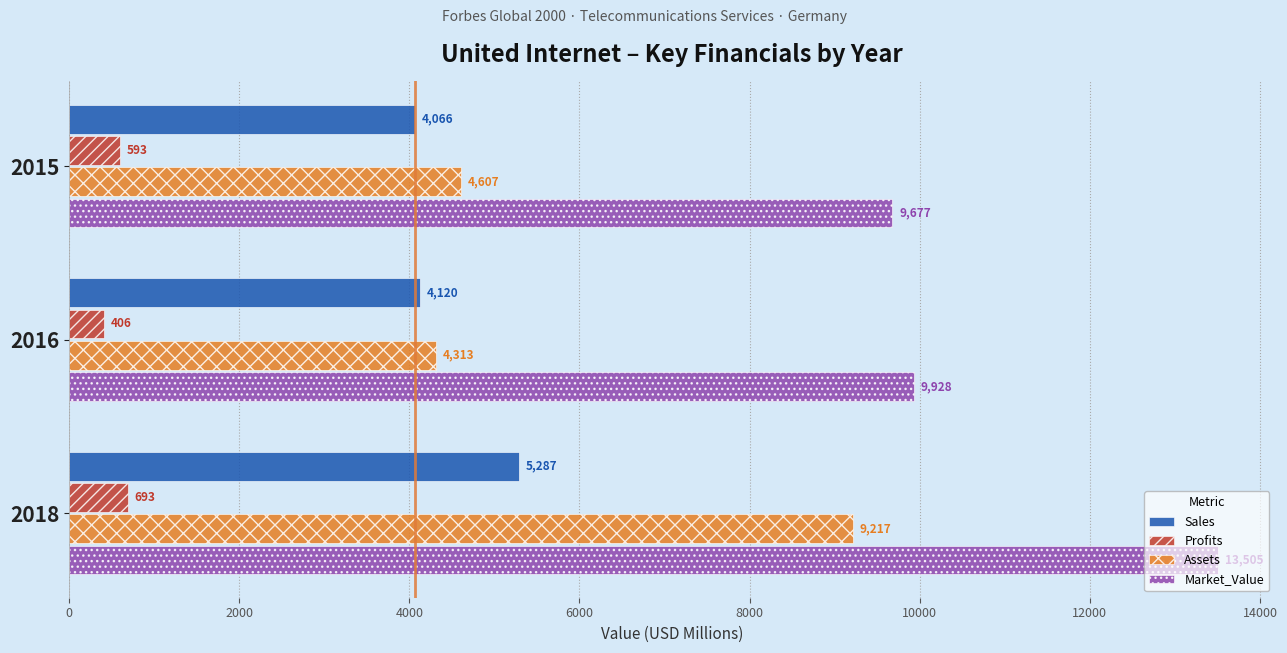

Which series has the largest range (max minus min)?

Assets